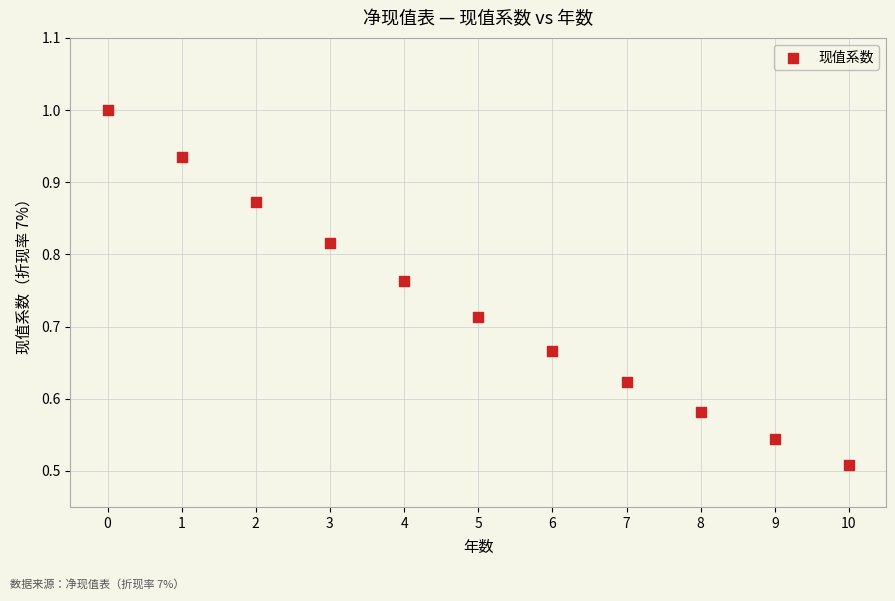

Count the number of points in this scatter plot.

11